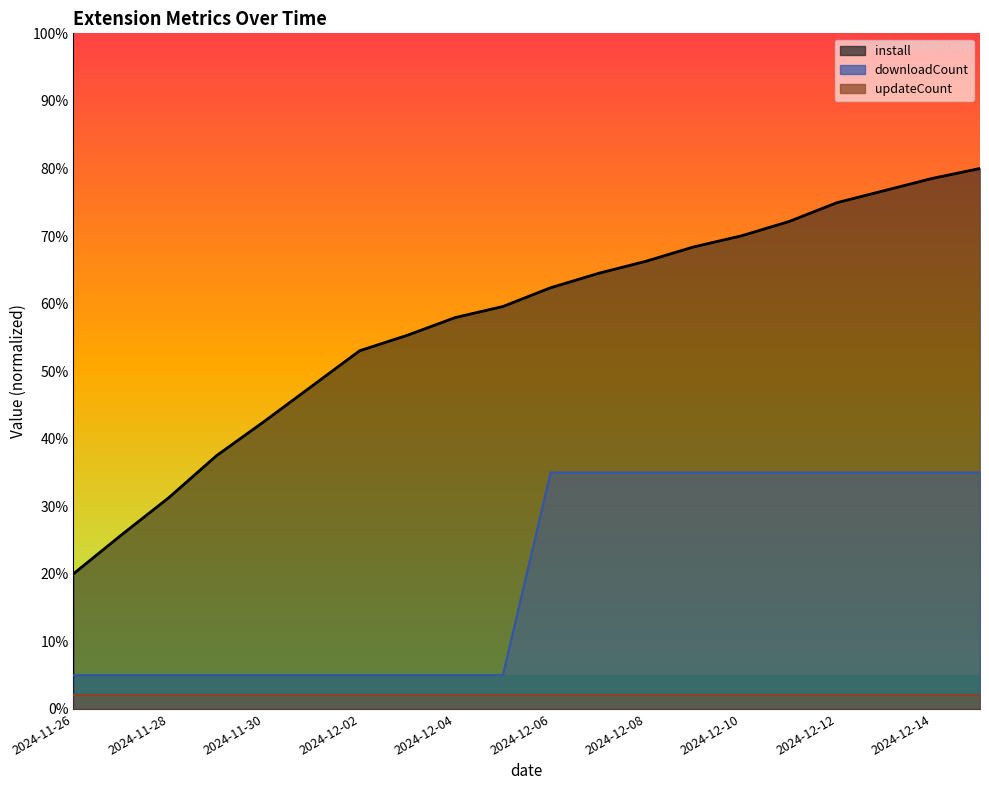

What is the average value of the downloadCount series?

20.0